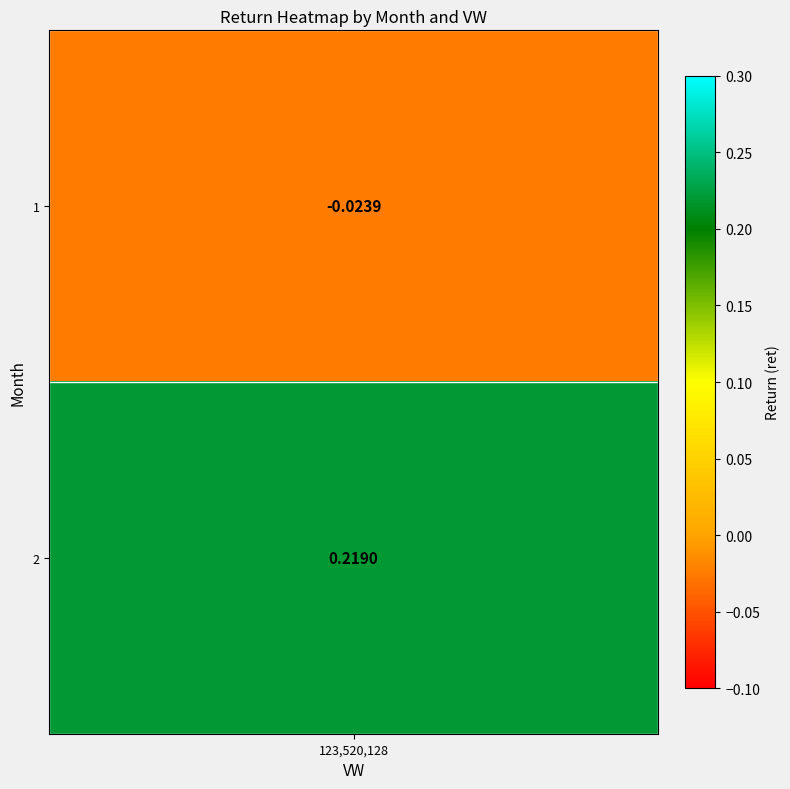

The value at 2 is 0.1. True or false?

False